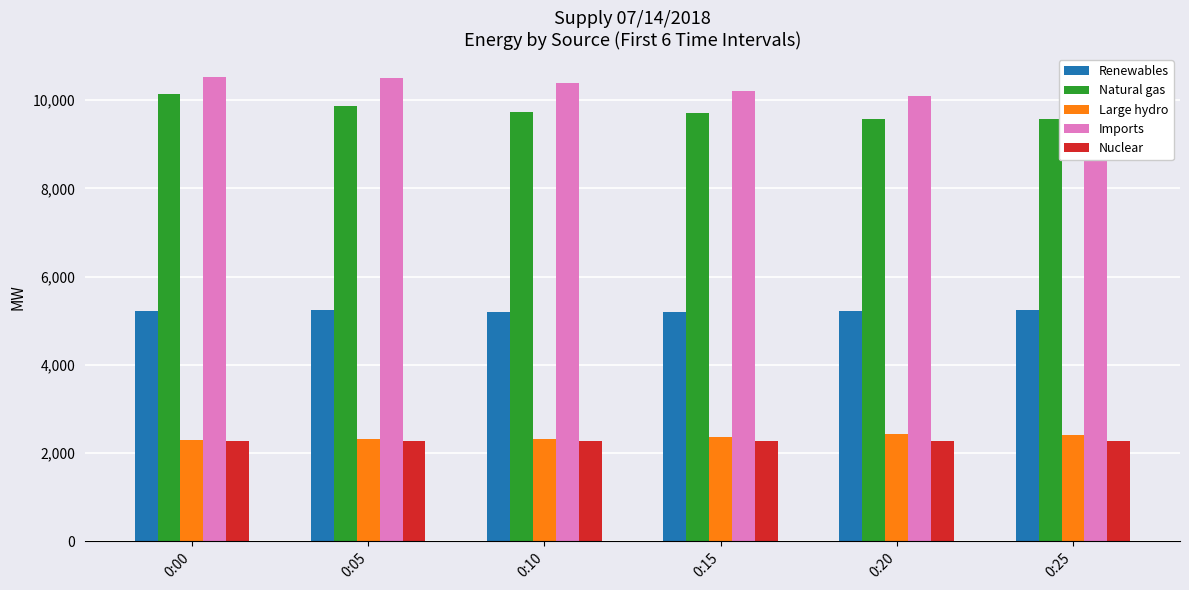

What is the sum of all Large hydro values?

14141